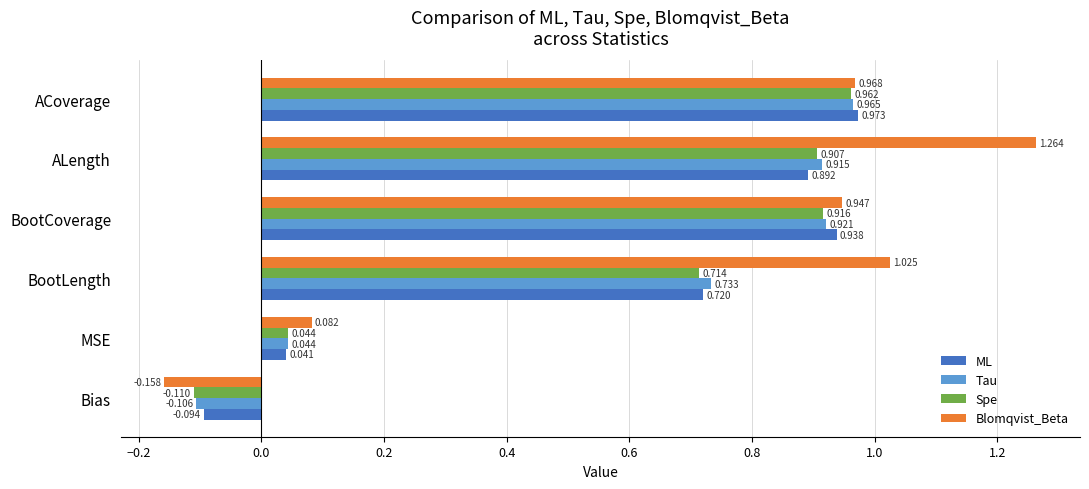

Where is Tau nearest to the value 0?

MSE